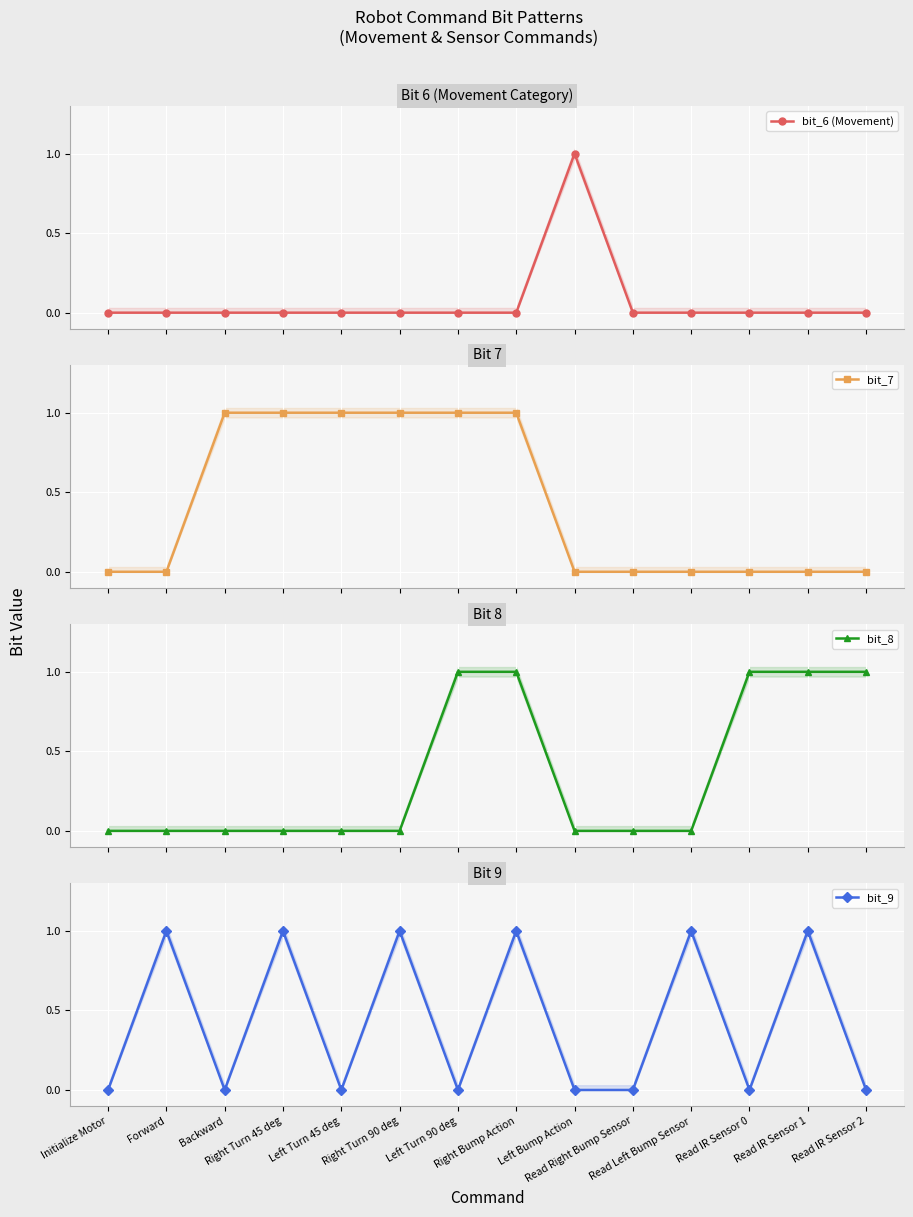

What is the label of the 5th point from the right?

Read Right Bump Sensor